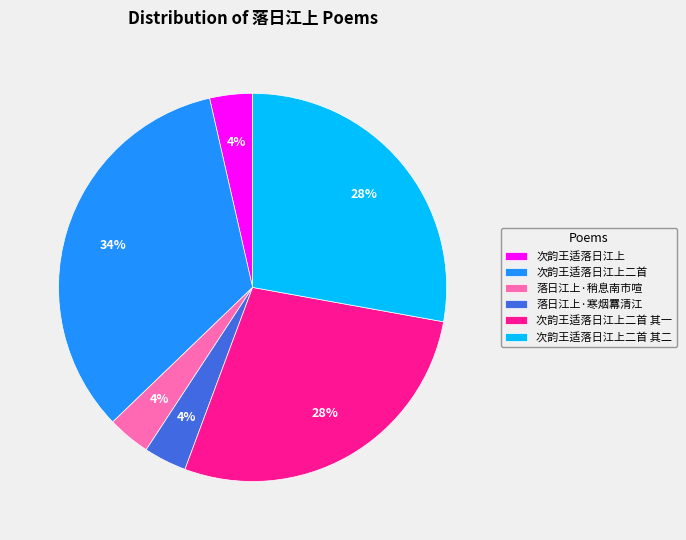

The 次韵王适落日江上二首 slice represents 34% of the pie. True or false?

True